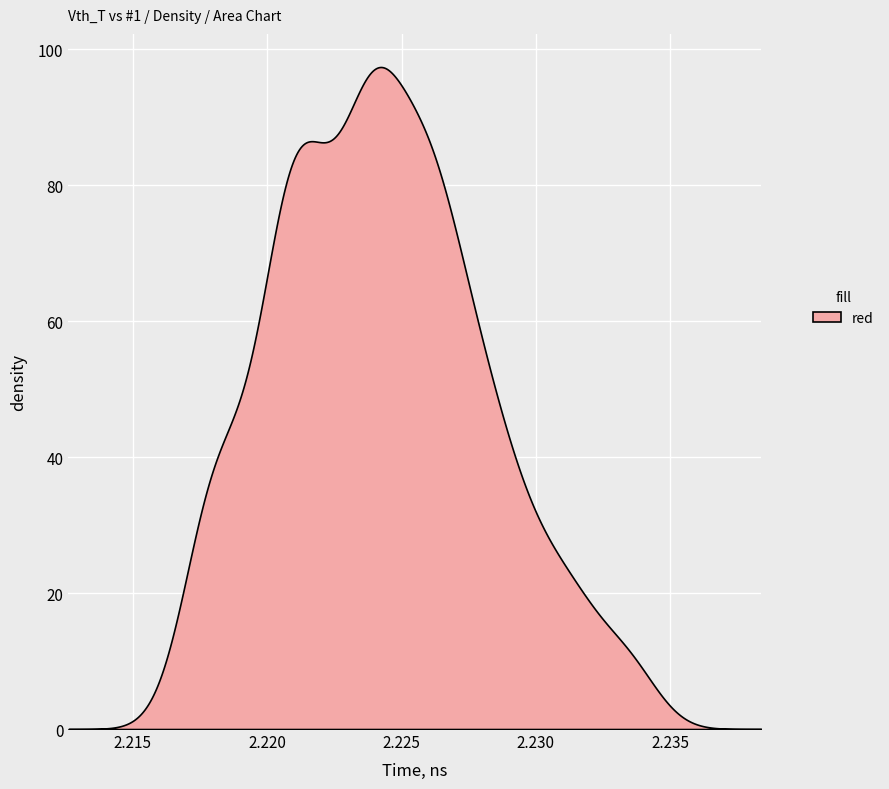

Is it true that the value at 17 is 1.1?

False